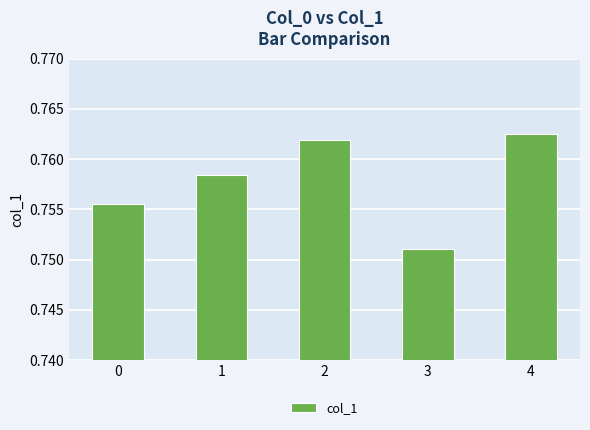

List the labels in order of value, largest first.

4, 2, 1, 0, 3